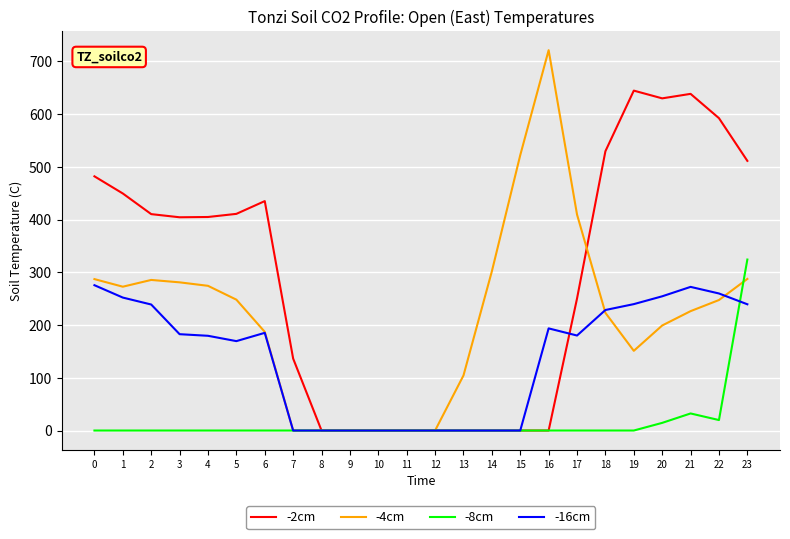

What is the greatest value displayed?

721.2